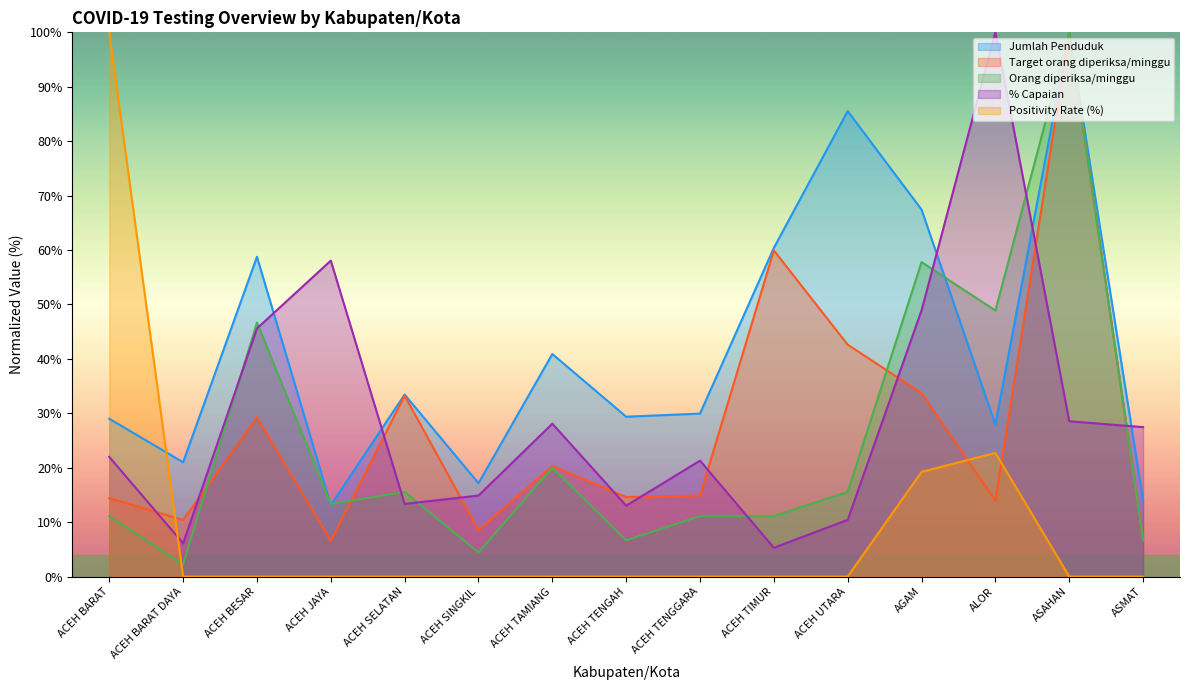

Which series has the largest total across all categories?

Jumlah Penduduk